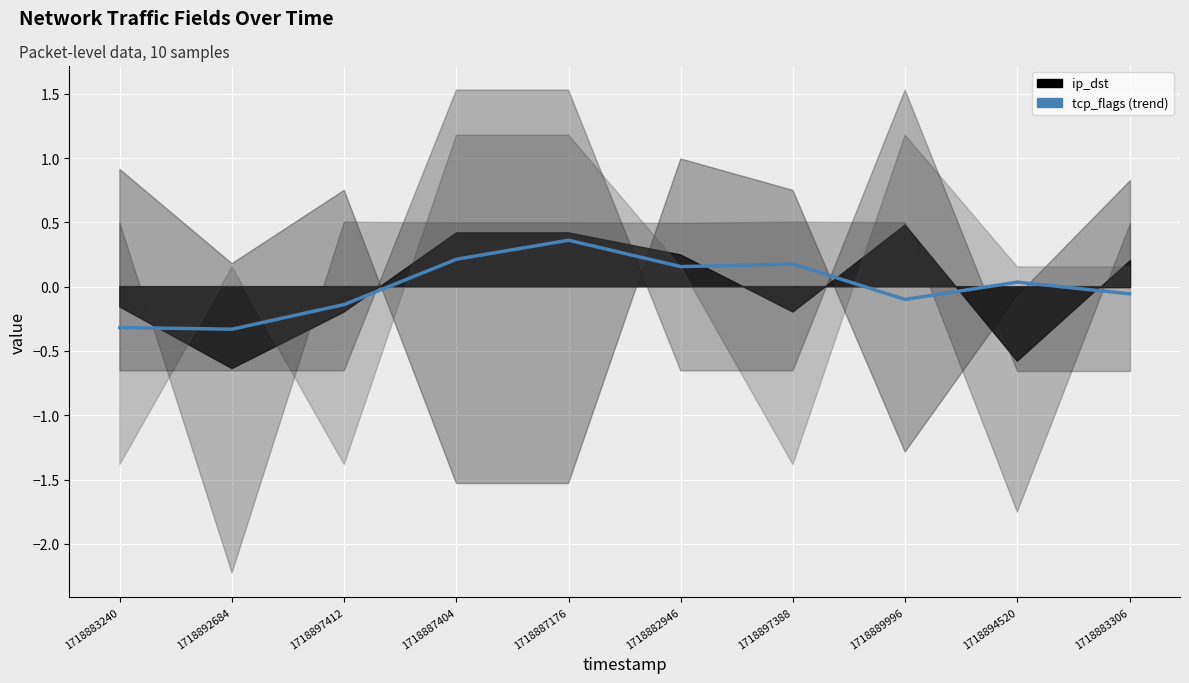

Between 1718897412 and 1718897388, which is larger?

1718897388